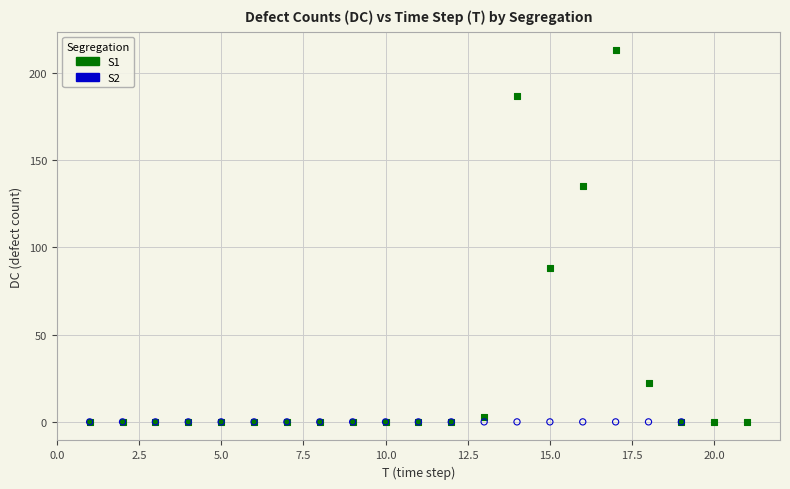

Which series reaches the maximum Y coordinate?

S1